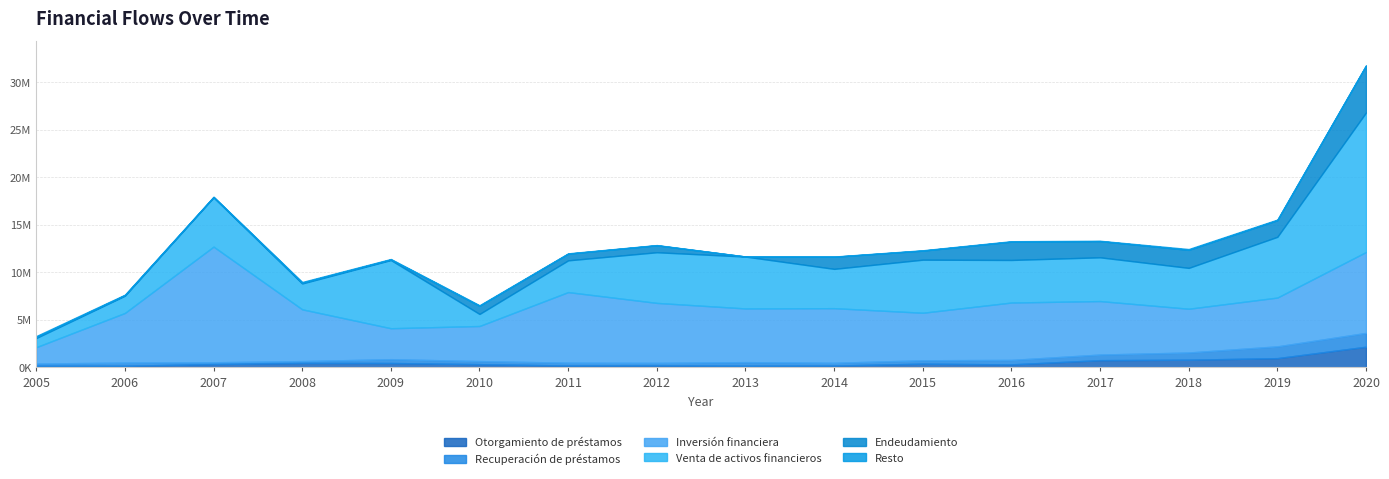

At which label does Inversión financiera first exceed 5627265?

2007